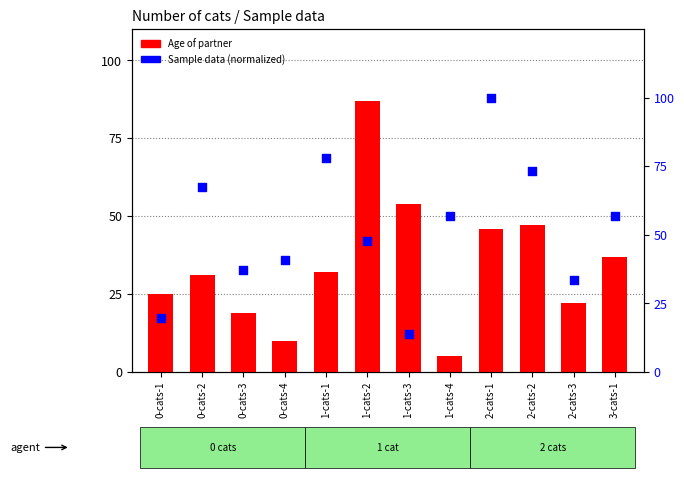

Which series has the largest total across all categories?

Sample data (normalized)